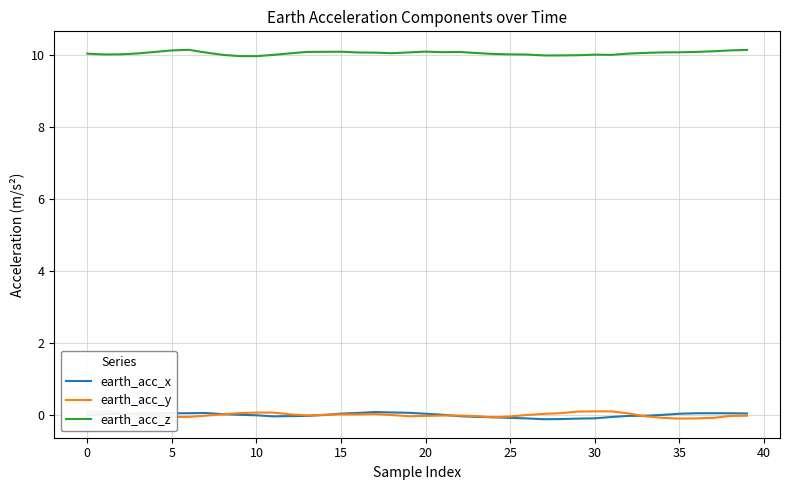

What is the greatest value displayed?

10.1